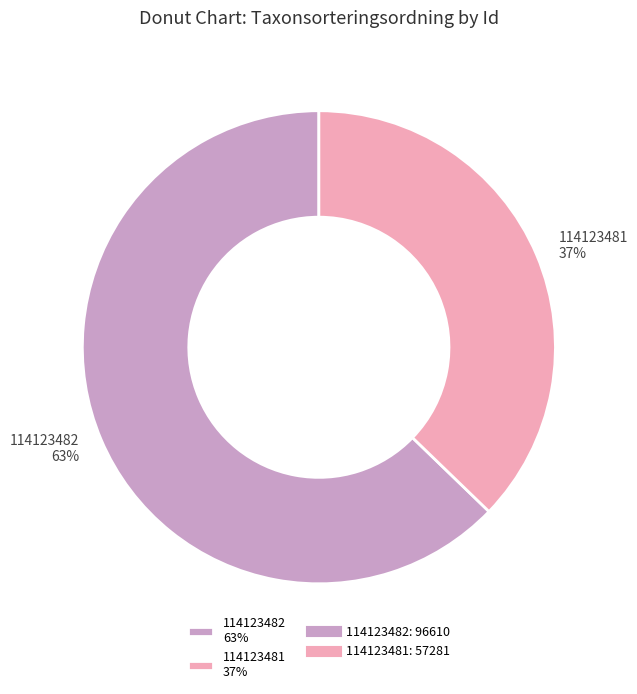

The 114123482 slice represents 63% of the pie. True or false?

True